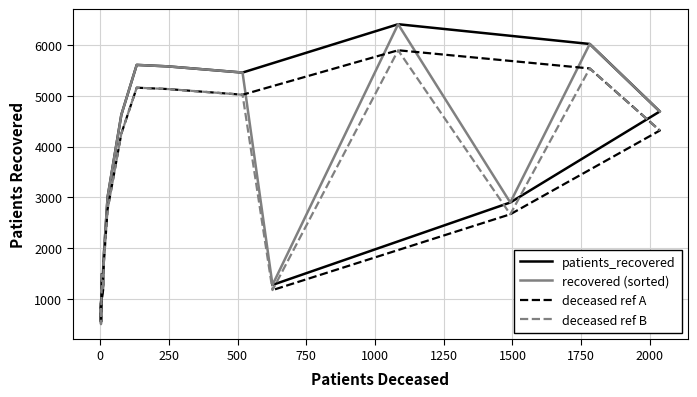

How many times do patients_recovered and recovered (sorted) cross each other?

4